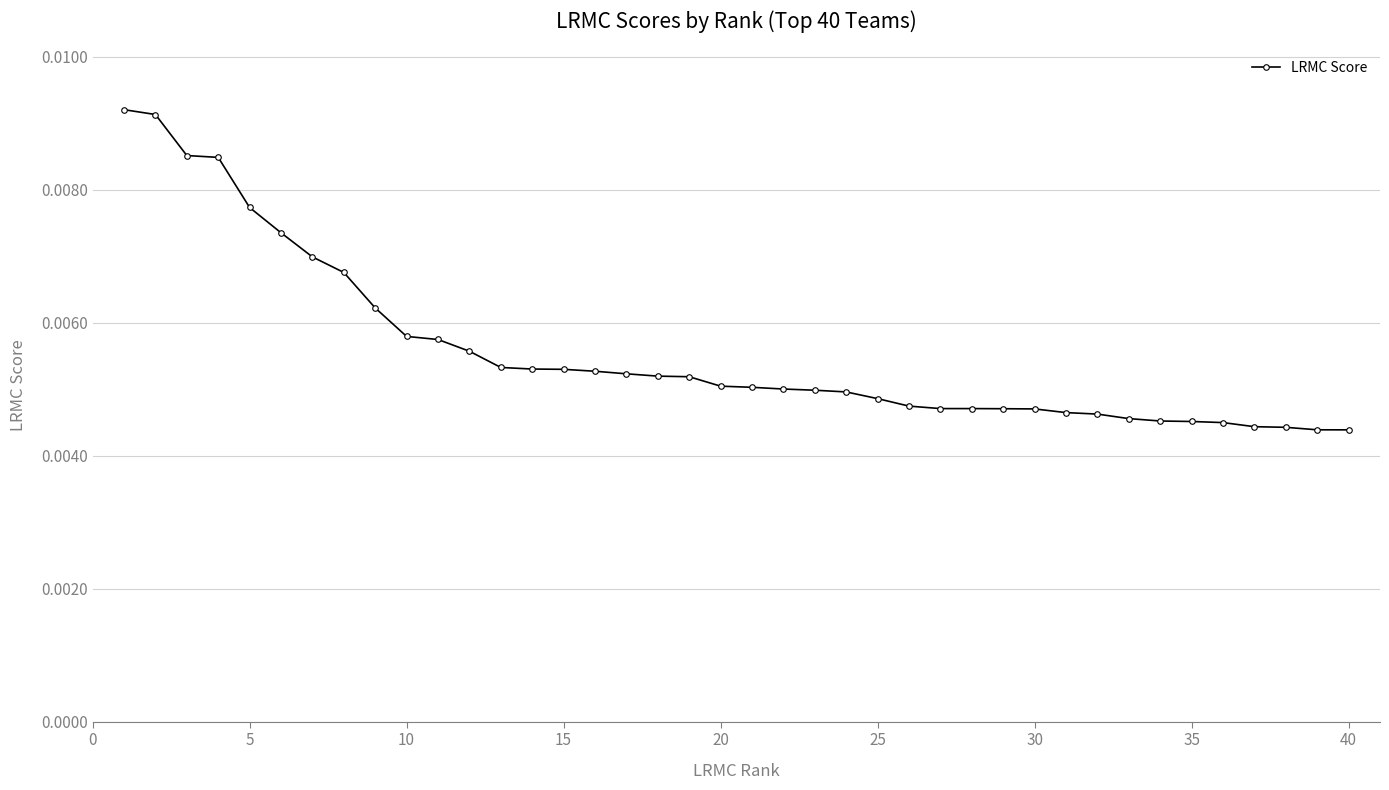

How many values are between 0 and 1?

40